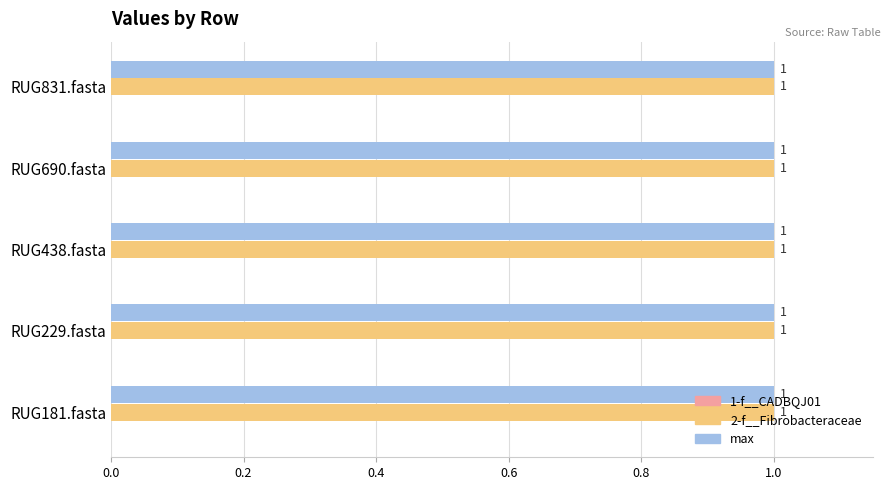

The 2-f__Fibrobacteraceae series shows 1 at RUG229.fasta. True or false?

True